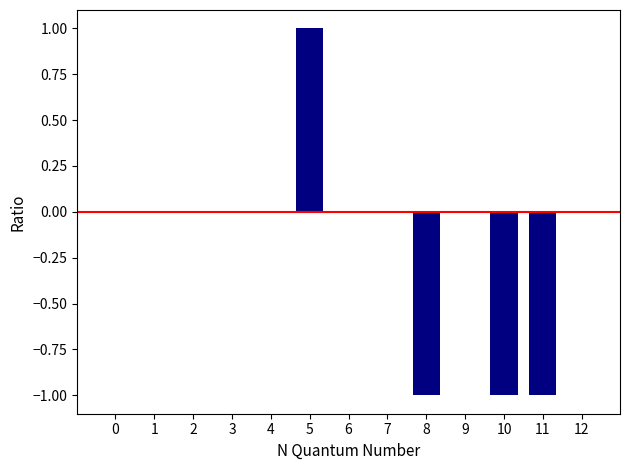

Which has a higher value, 6 or 8?

6